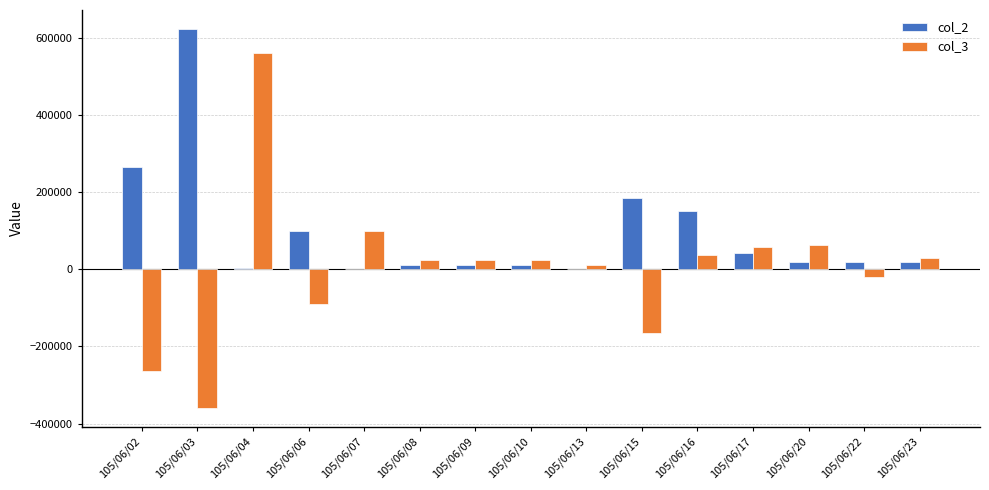

At which label does col_3 reach its peak?

105/06/04